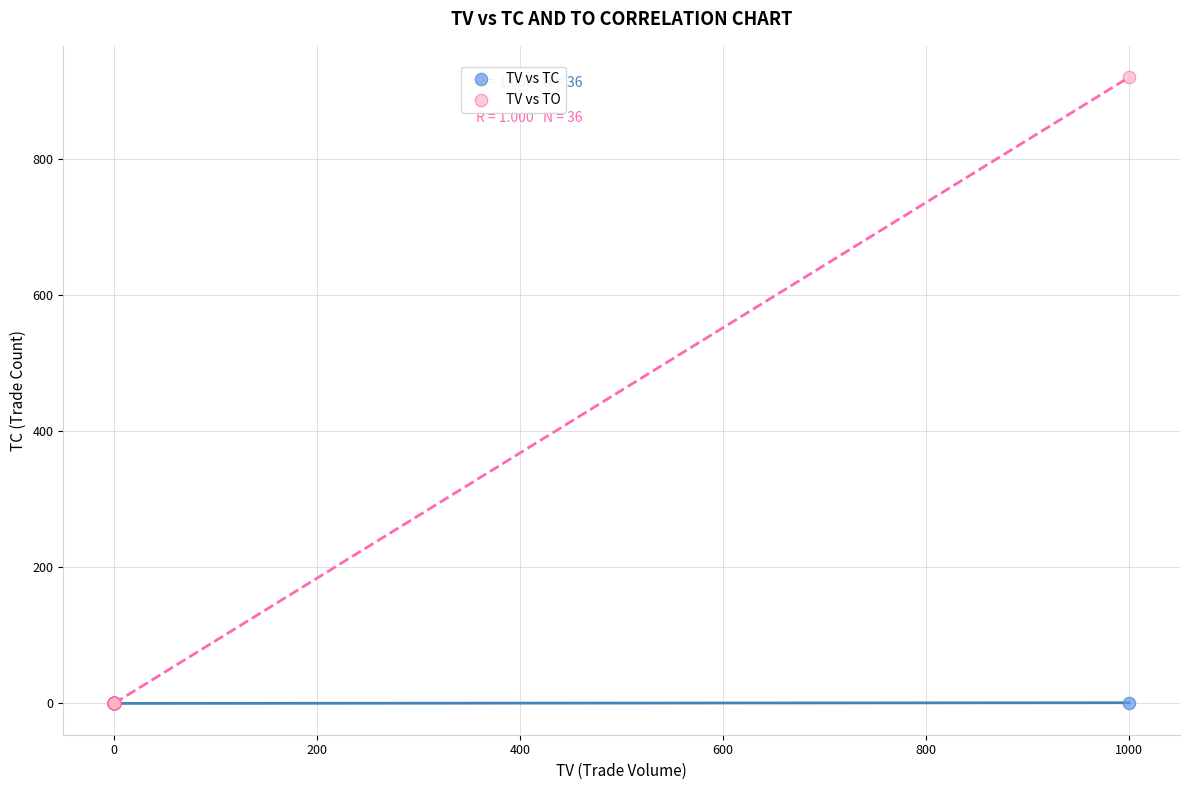

What are all the series names shown in the legend?

TV vs TC, TV vs TO